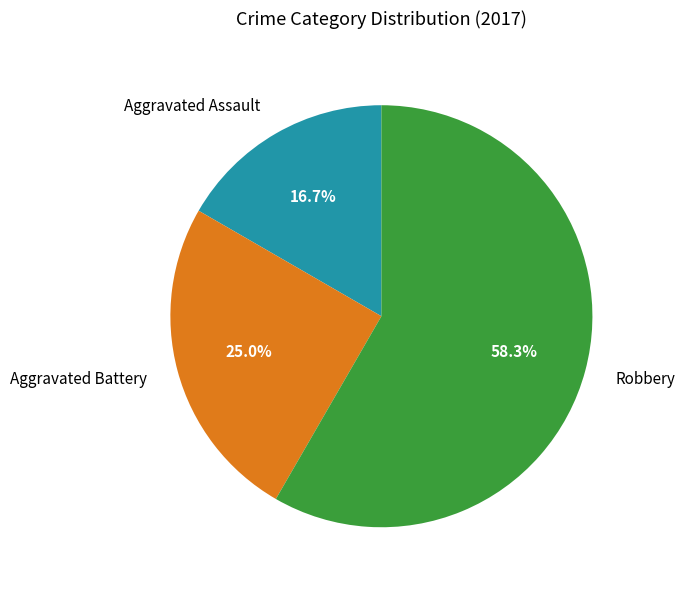

How many slices are in this pie chart?

3